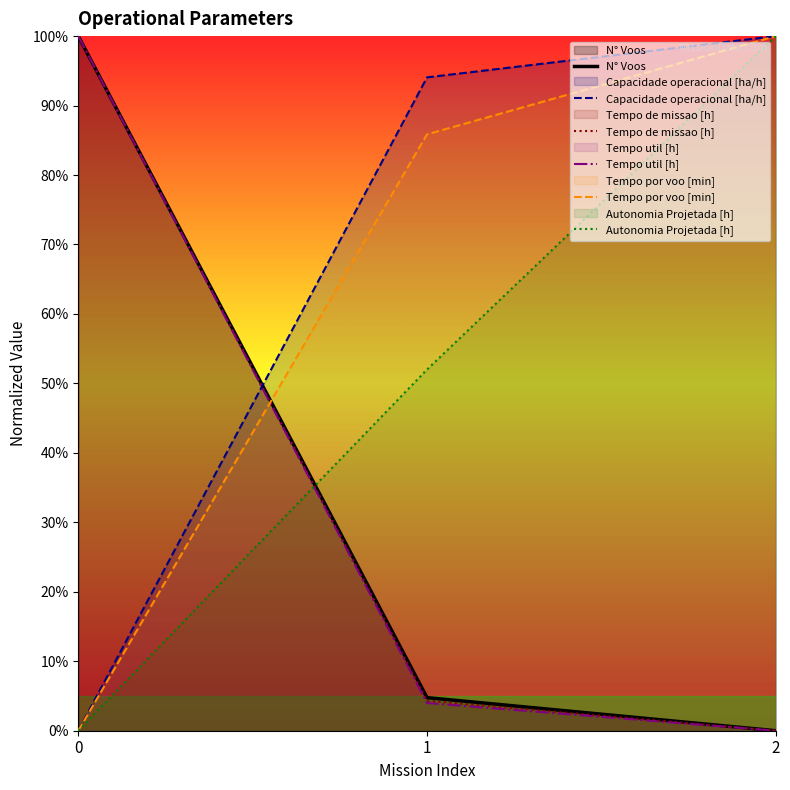

Reading left to right, what are all the values shown in this chart?

N° Voos: 0=1.0	1=0.0	2=0.0
Capacidade operacional [ha/h]: 0=0.0	1=0.9	2=1.0
Tempo de missao [h]: 0=1.0	1=0.0	2=0.0
Tempo util [h]: 0=1.0	1=0.0	2=0.0
Tempo por voo [min]: 0=0.0	1=0.9	2=1.0
Autonomia Projetada [h]: 0=0.0	1=0.5	2=1.0